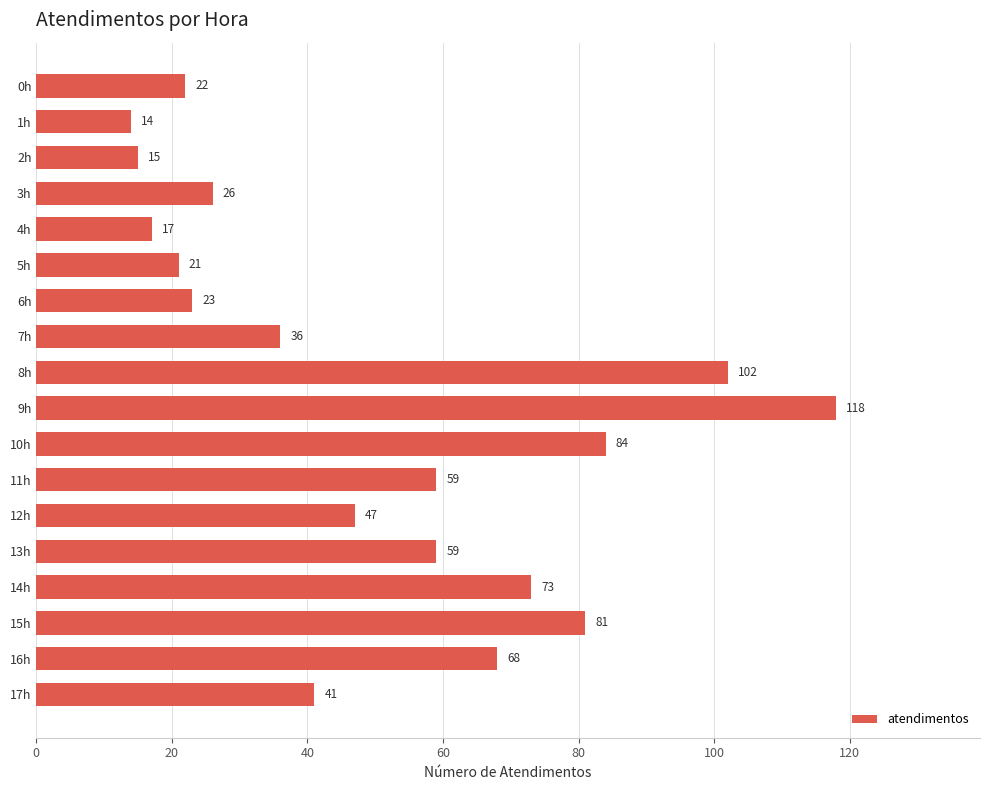

What is the difference between the values at 3h and 1h?

12